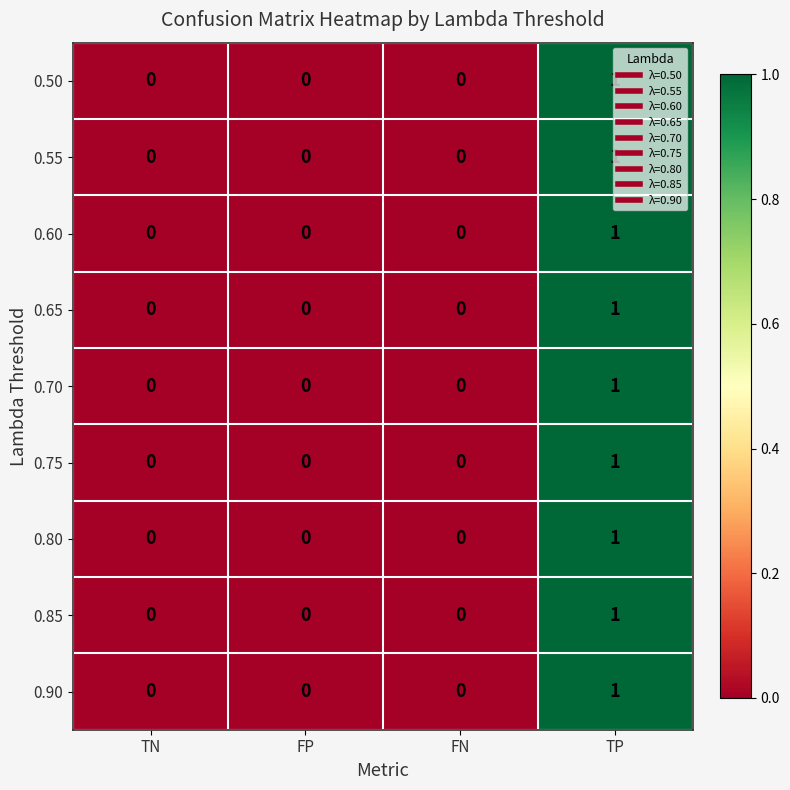

The 0.75 series shows 0 at TN. True or false?

True